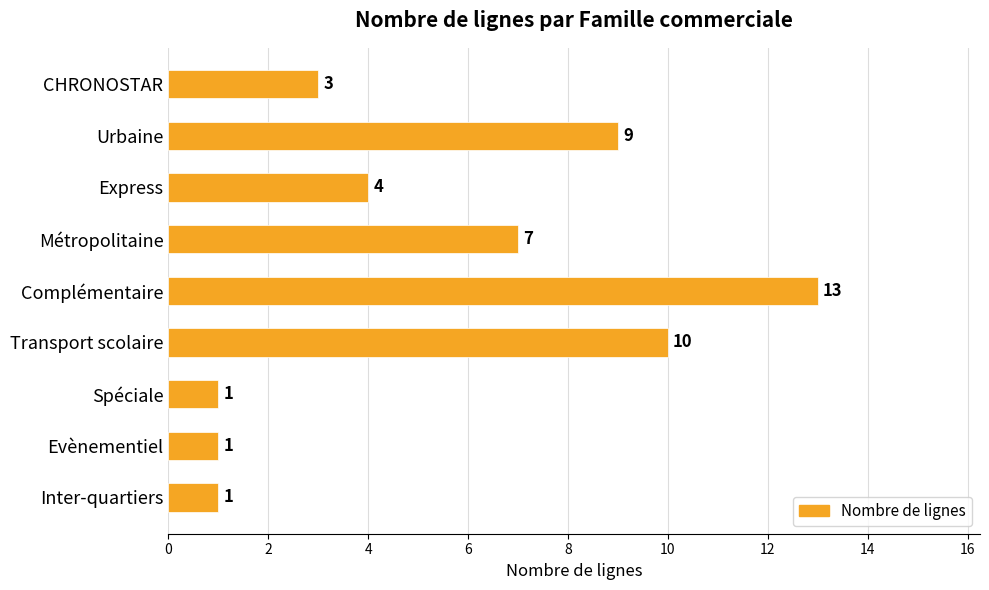

Which category has the highest value across all series?

Complémentaire